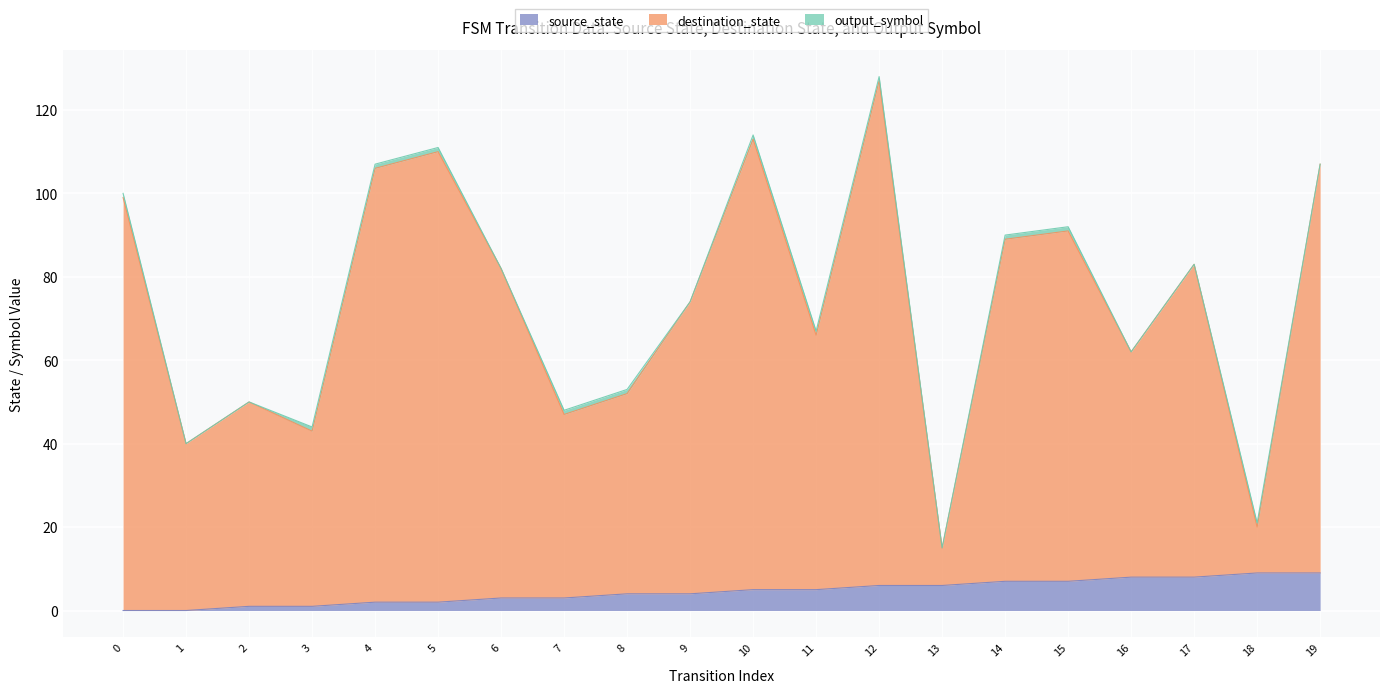

How many lines are shown in the chart?

3